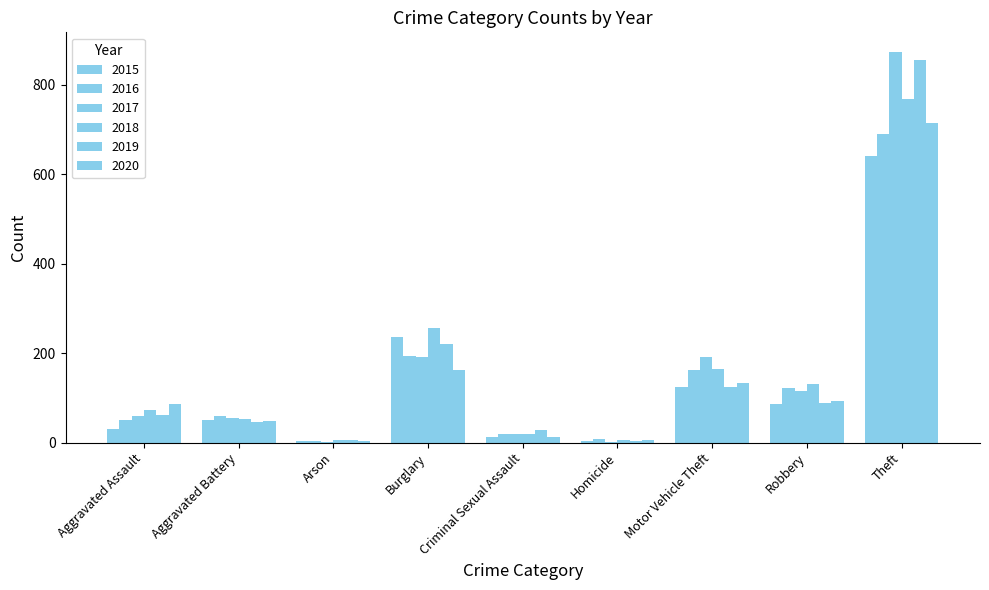

Where is 2019 nearest to the value 429?

Burglary